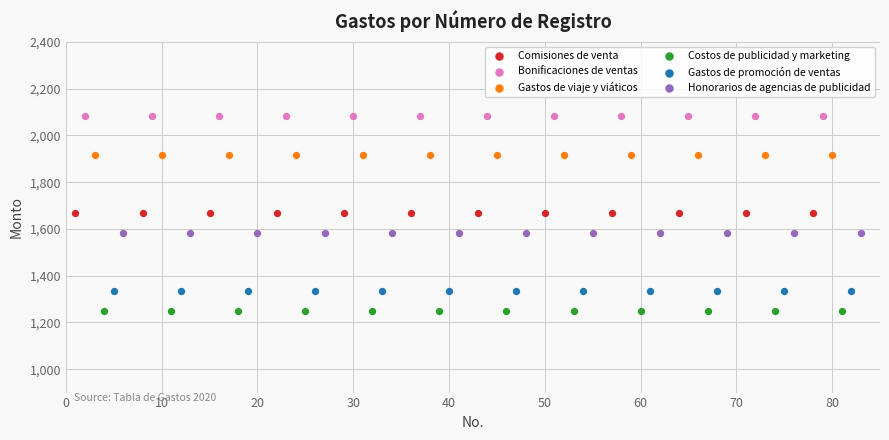

Which series reaches the minimum Y coordinate?

Costos de publicidad y marketing